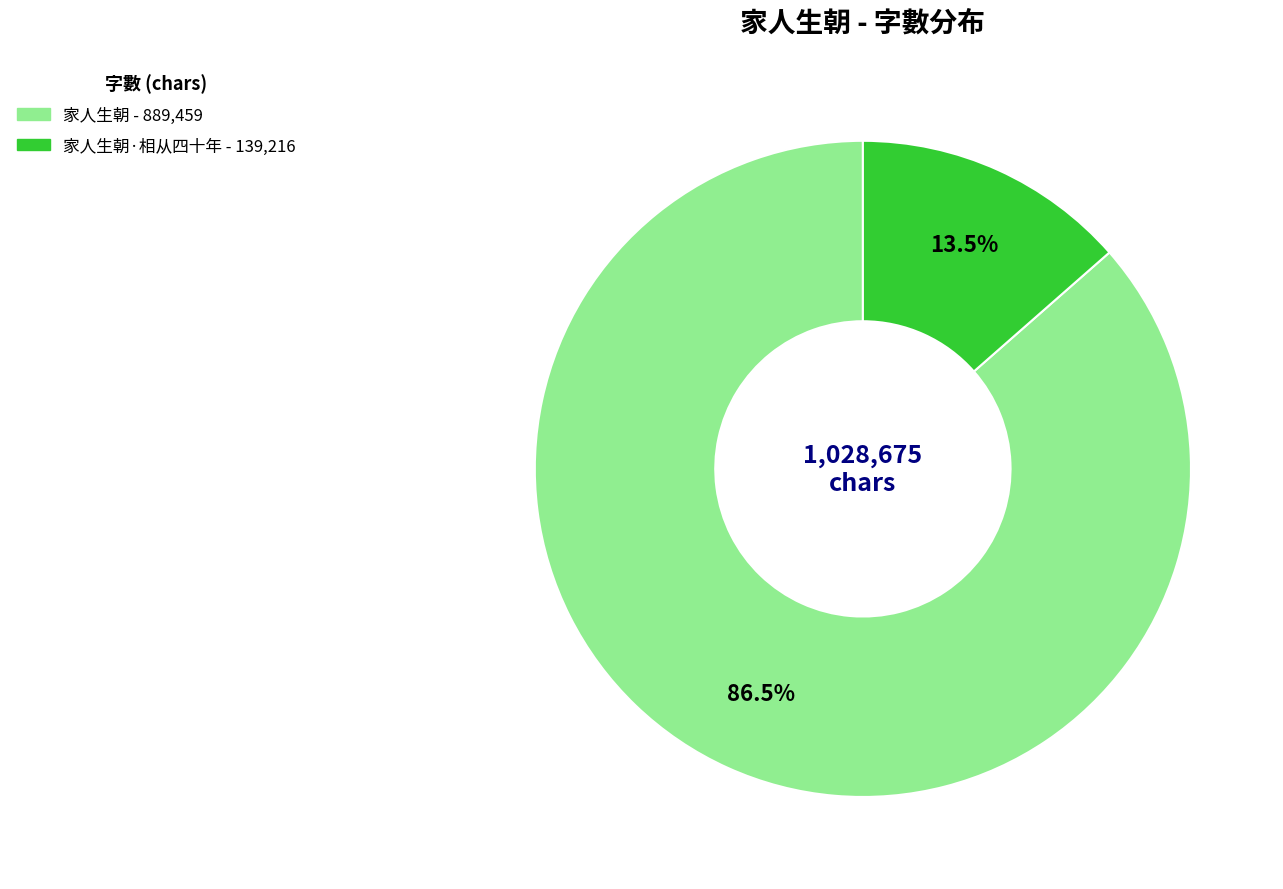

How many slices are in this pie chart?

2